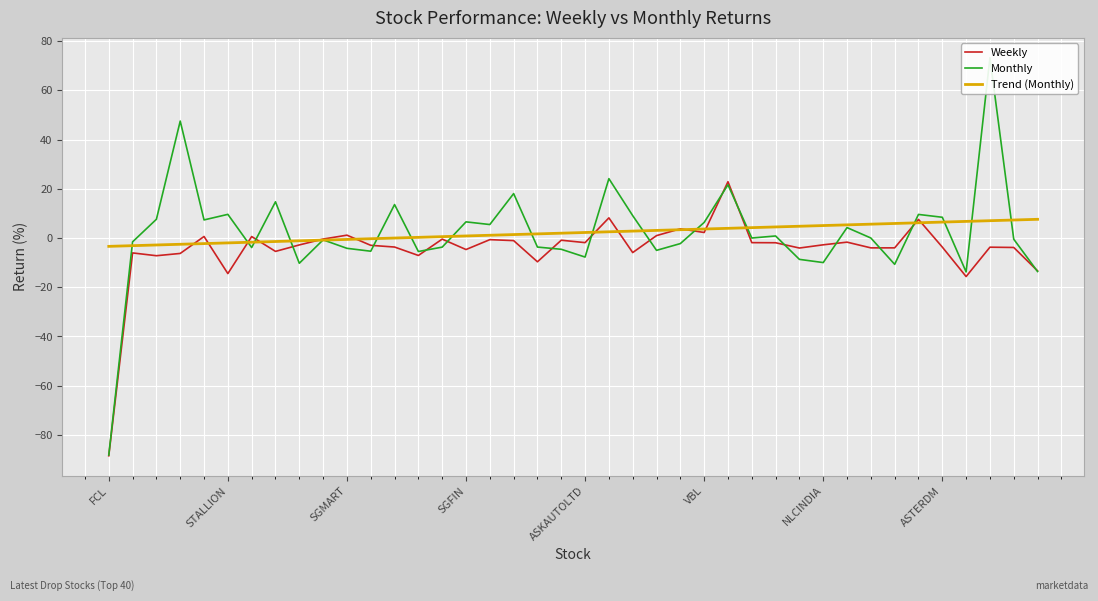

What is the total value across all series at FCL?

-180.1